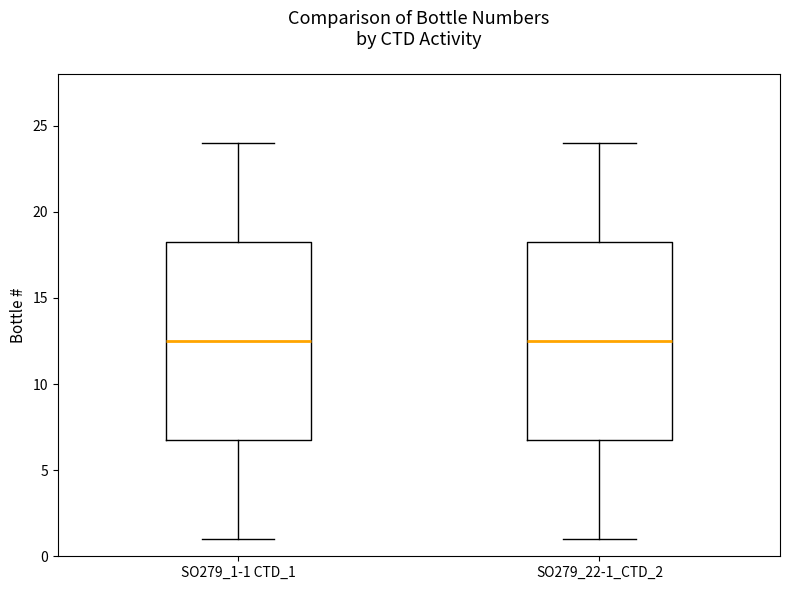

Reading left to right, read every box against the y-axis: the position of its median line, the range the box covers, and the ends of its whiskers. The values are not printed on the chart, so give them approximately, as read against the axis.

SO279_1-1 CTD_1: median 12.5, box 7.0 to 18.5, whiskers 1.0 to 24.0
SO279_22-1_CTD_2: median 12.5, box 7.0 to 18.5, whiskers 1.0 to 24.0